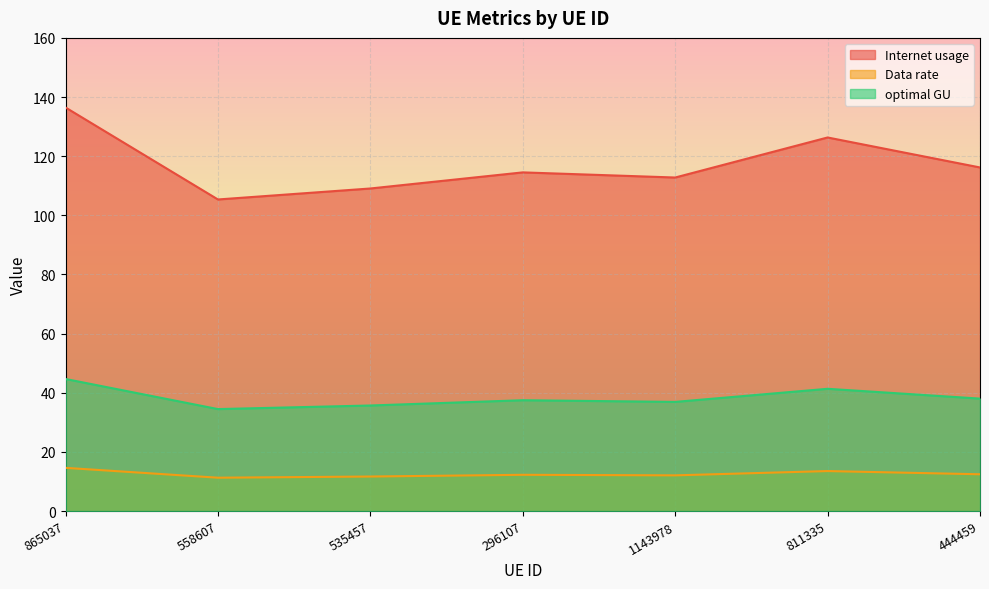

What is the lowest value of the Data rate series?

11.3